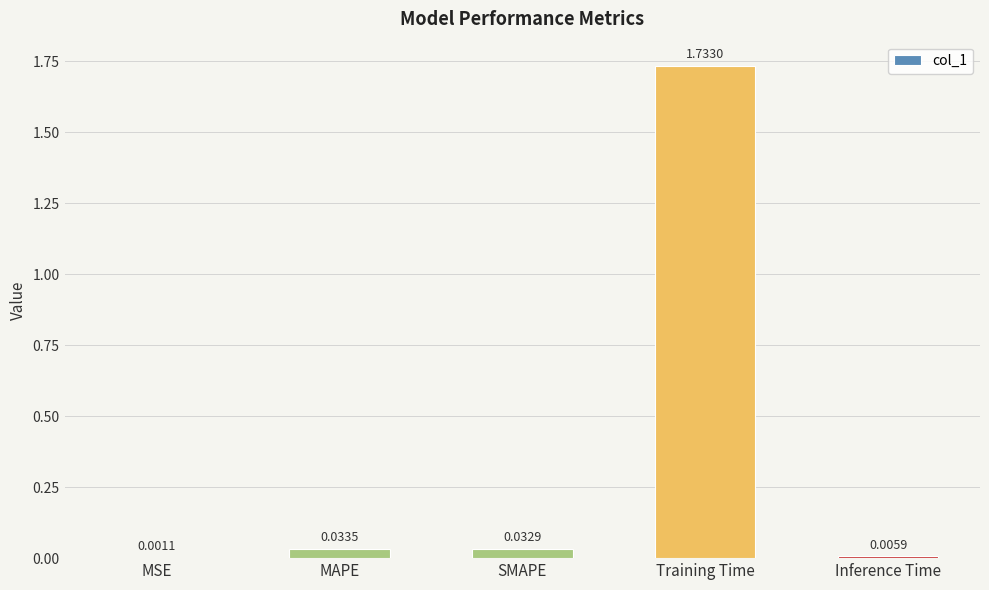

Which label corresponds to the largest value in the chart?

Training Time